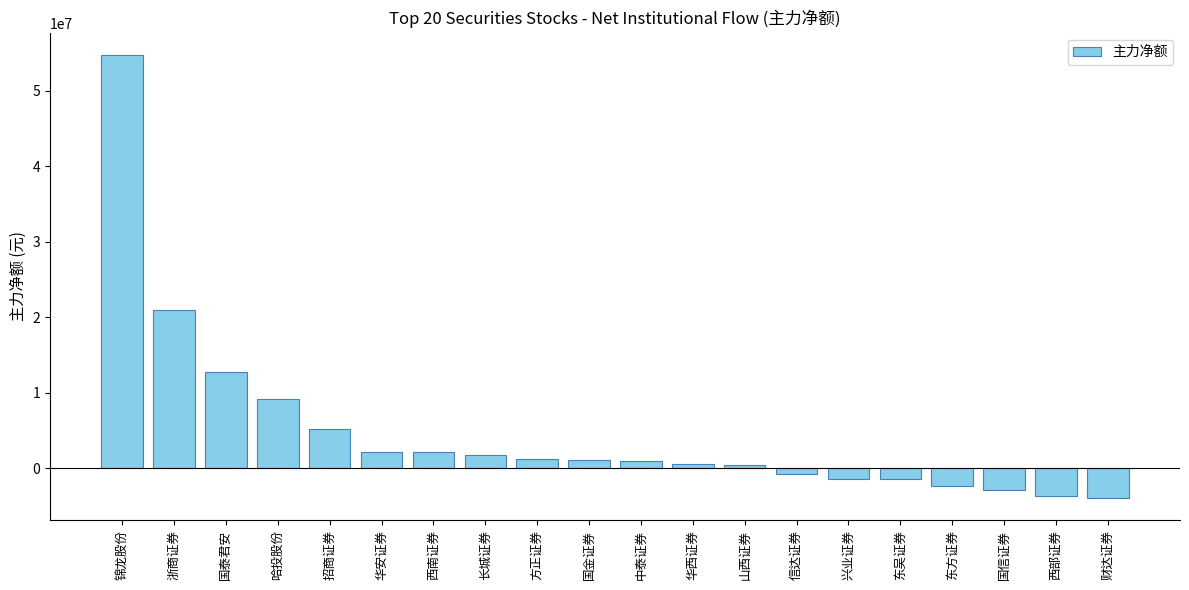

What is the sum of the values at 信达证券 and 方正证券?

335331